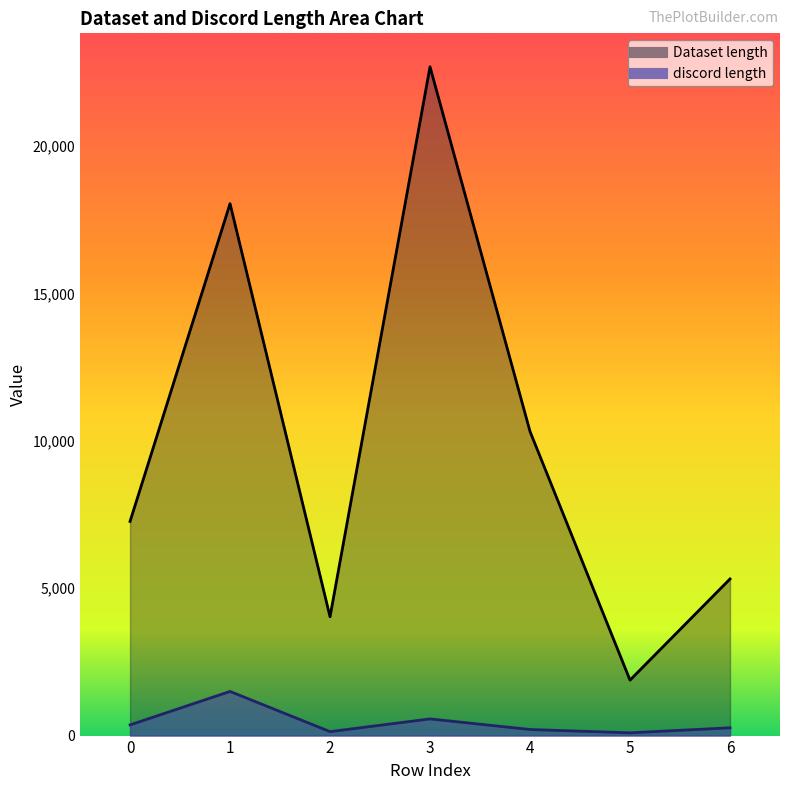

What is the difference between the Dataset length values at 4 and 3?

12375